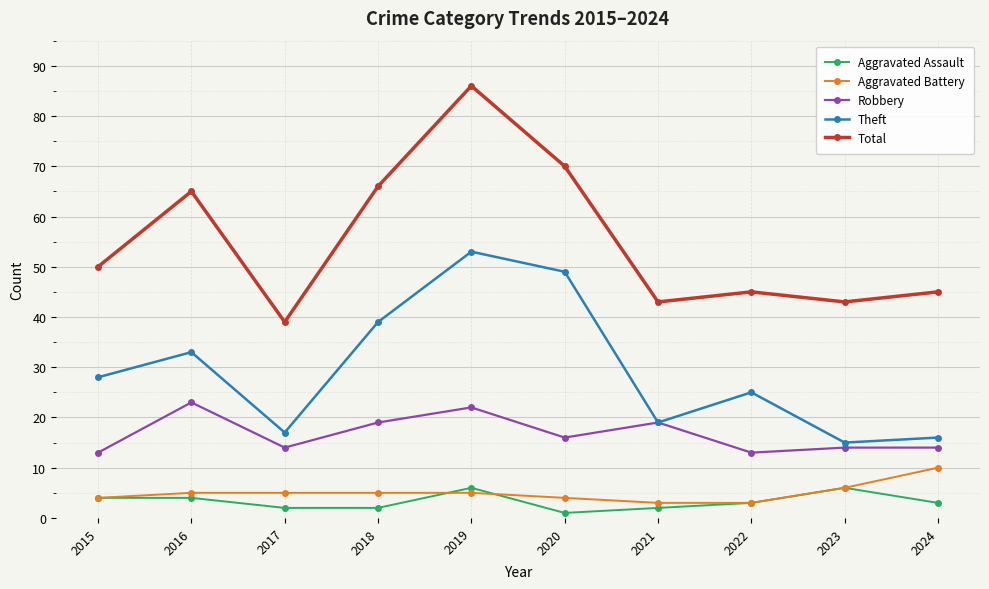

Reading right to left, list all the values displayed in this chart.

Aggravated Assault: 3	6	3	2	1	6	2	2	4	4
Aggravated Battery: 10	6	3	3	4	5	5	5	5	4
Robbery: 14	14	13	19	16	22	19	14	23	13
Theft: 16	15	25	19	49	53	39	17	33	28
Total: 45	43	45	43	70	86	66	39	65	50